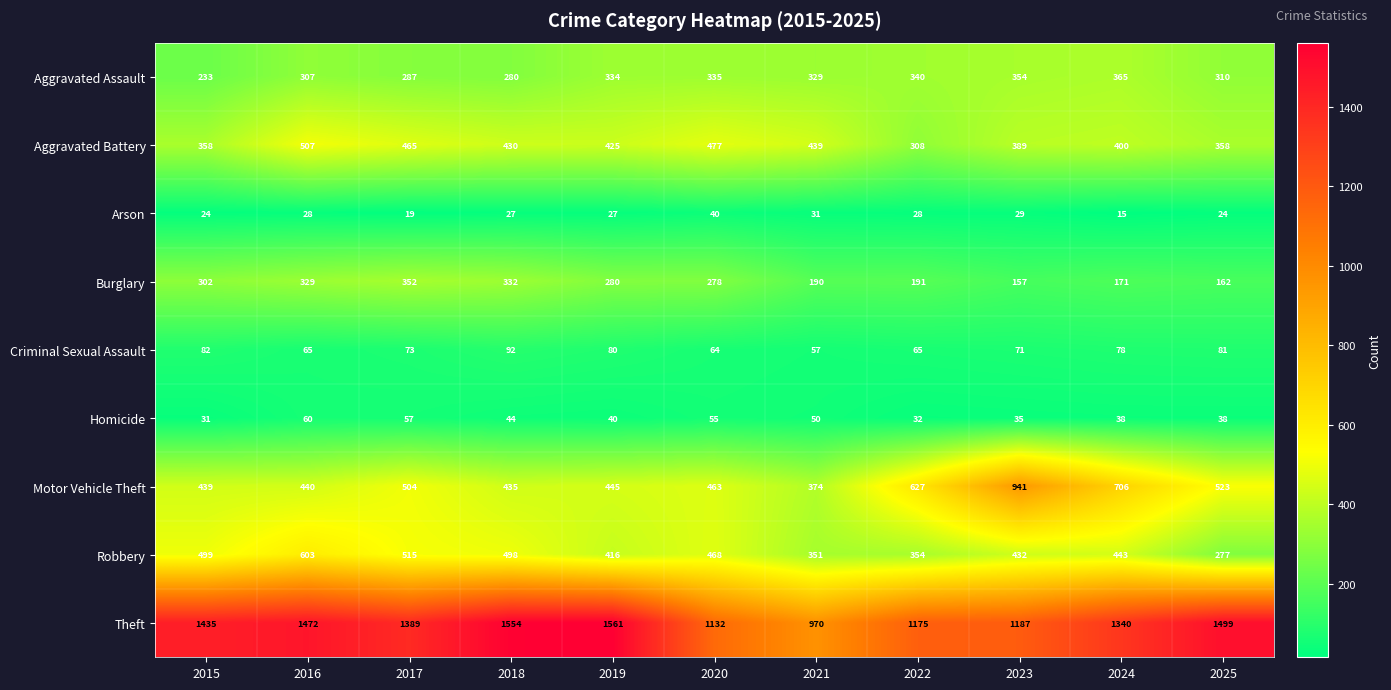

What is the total value across all series at 2021?

2791